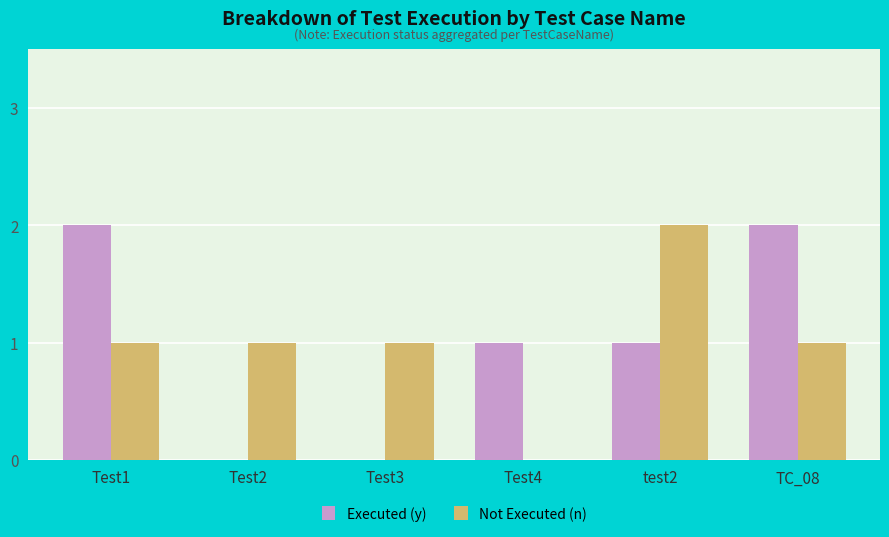

Is it true that Executed (y) equals 1 at TC_08?

False